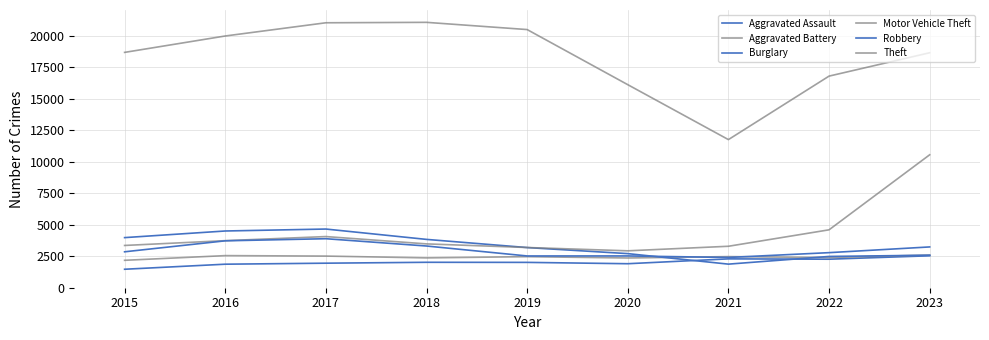

What is the value of the Motor Vehicle Theft point at the 3rd from the left?

4060